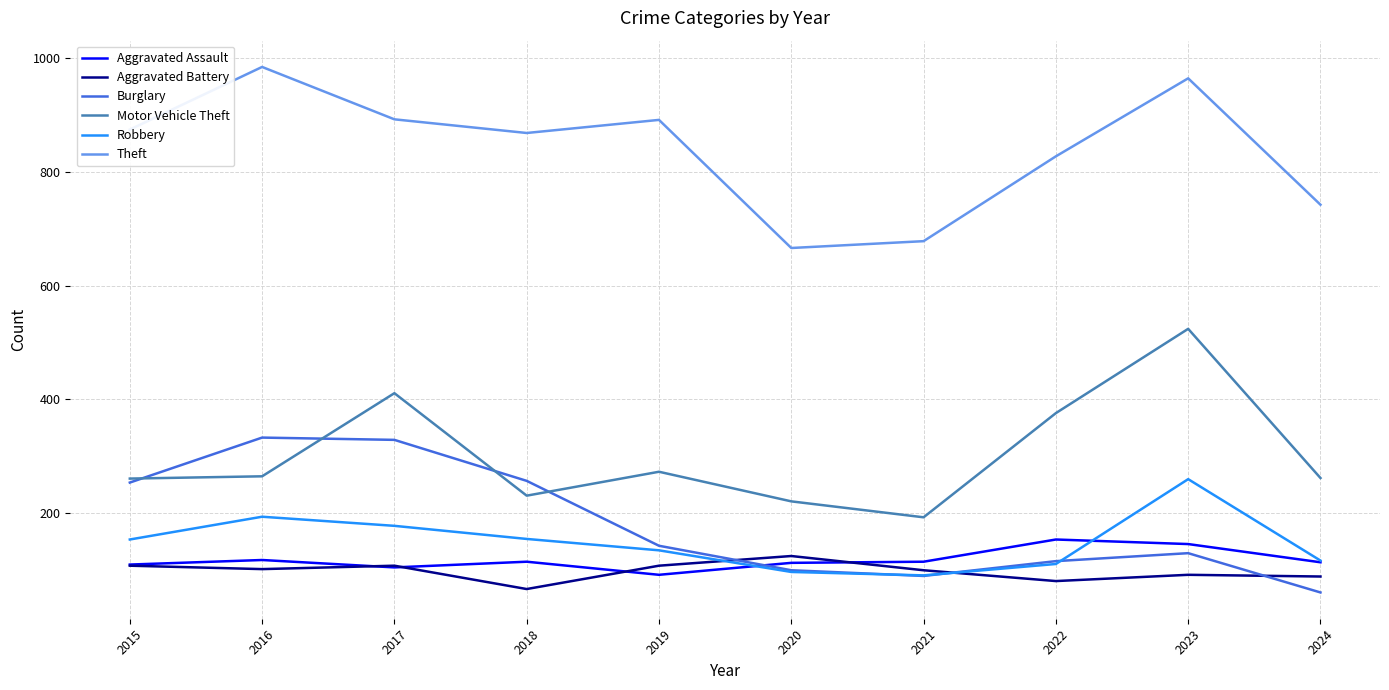

How many lines are shown in the chart?

6